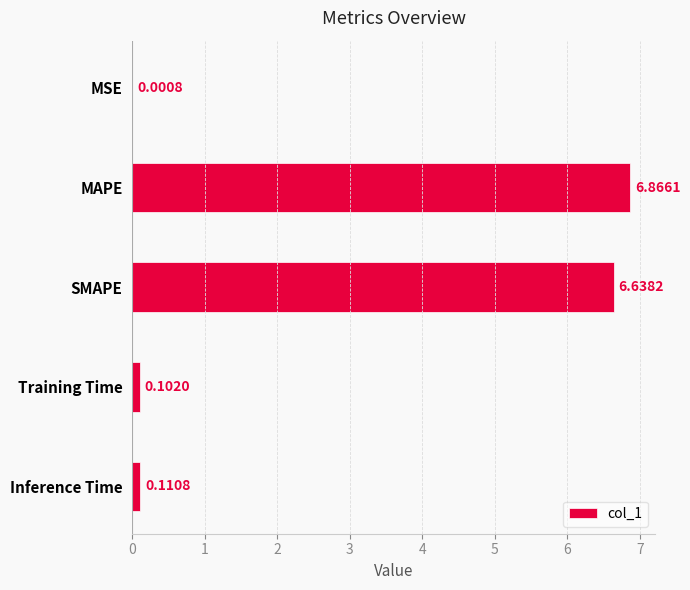

Count the number of data series in this chart.

1